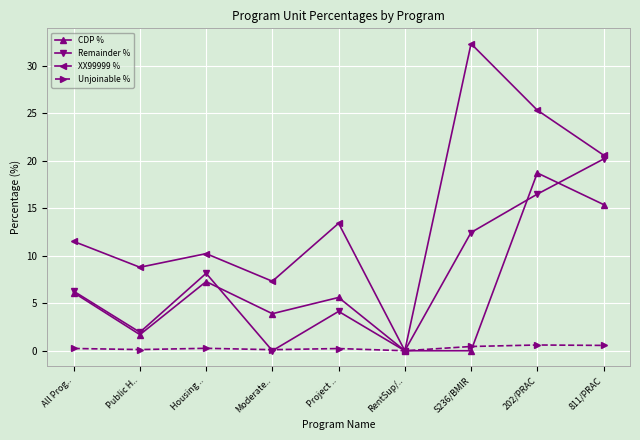

What is the label of the 4th point from the left?

Moderate..